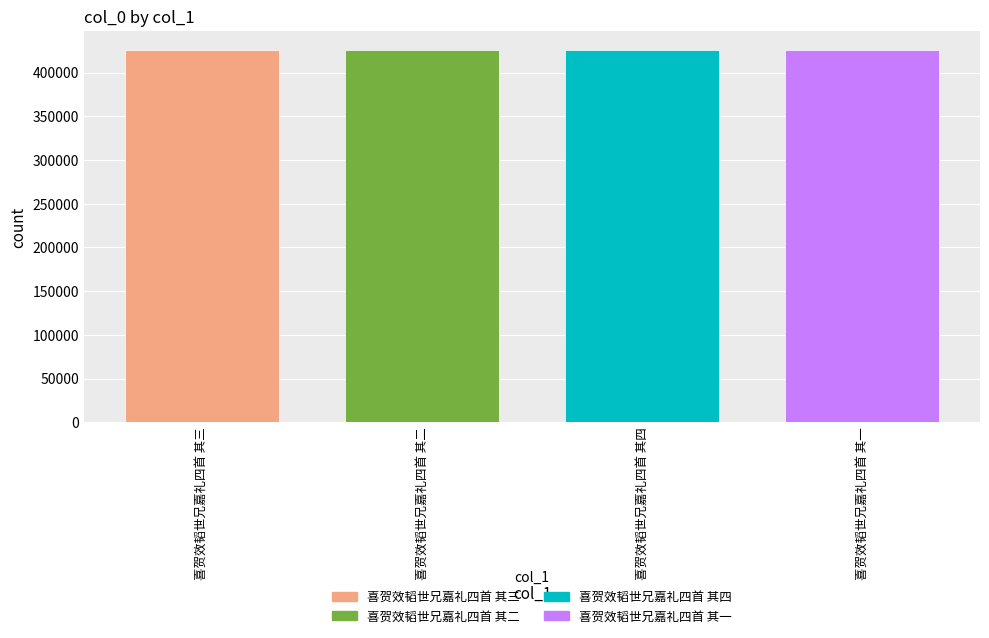

What is the label of the 1st bar from the right?

喜贺效韬世兄嘉礼四首 其一